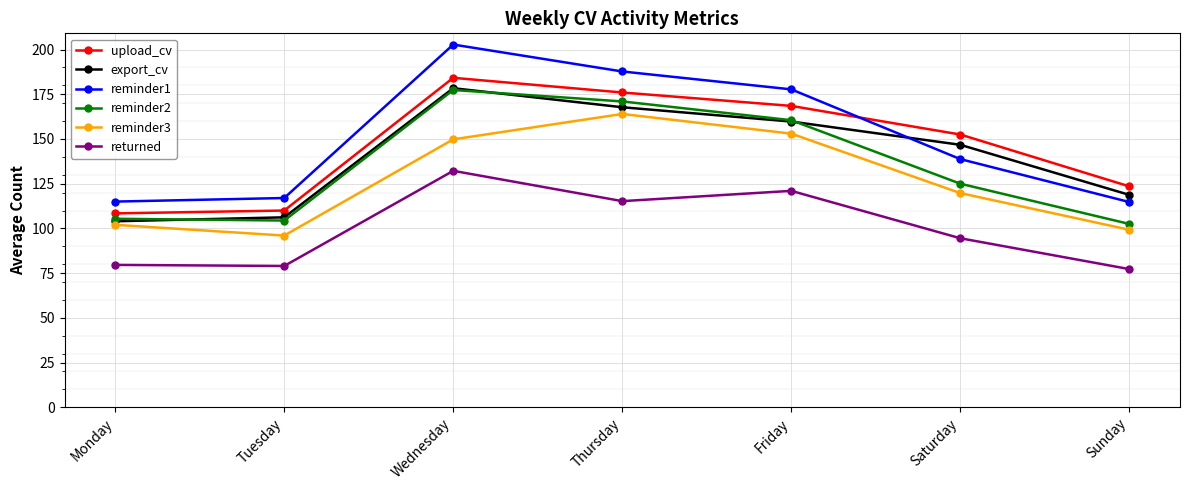

What are all the series names shown in the legend?

upload_cv, export_cv, reminder1, reminder2, reminder3, returned